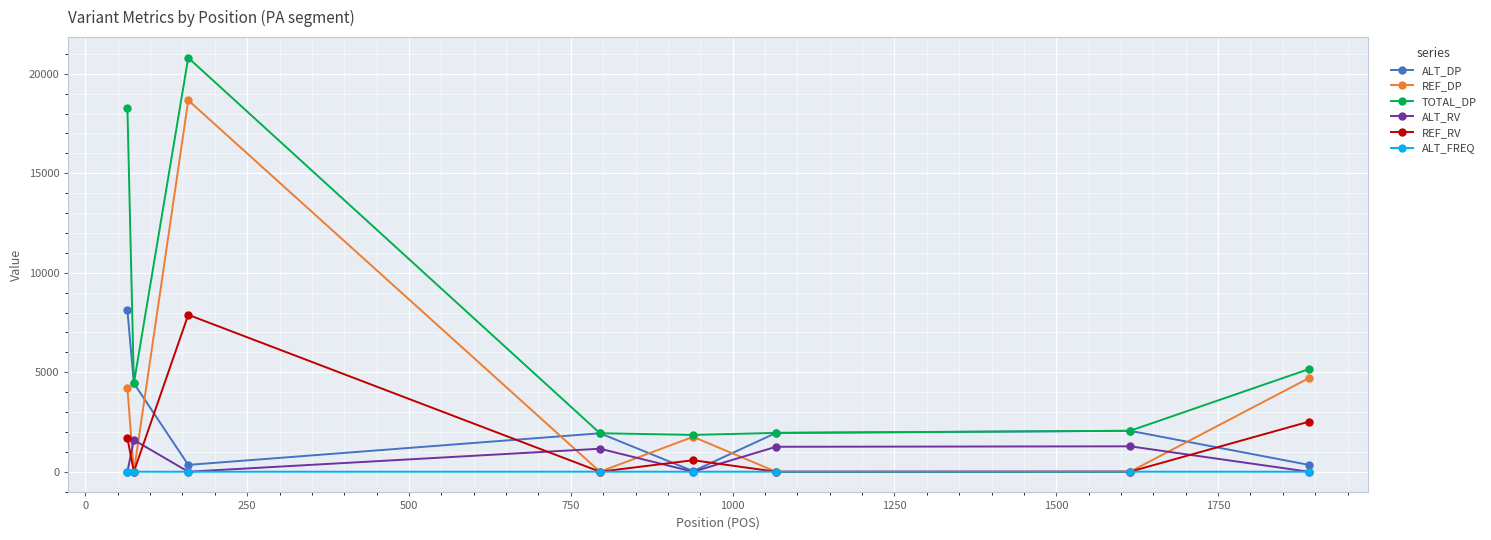

True or false: ALT_FREQ has more than 1 interior local peaks.

True